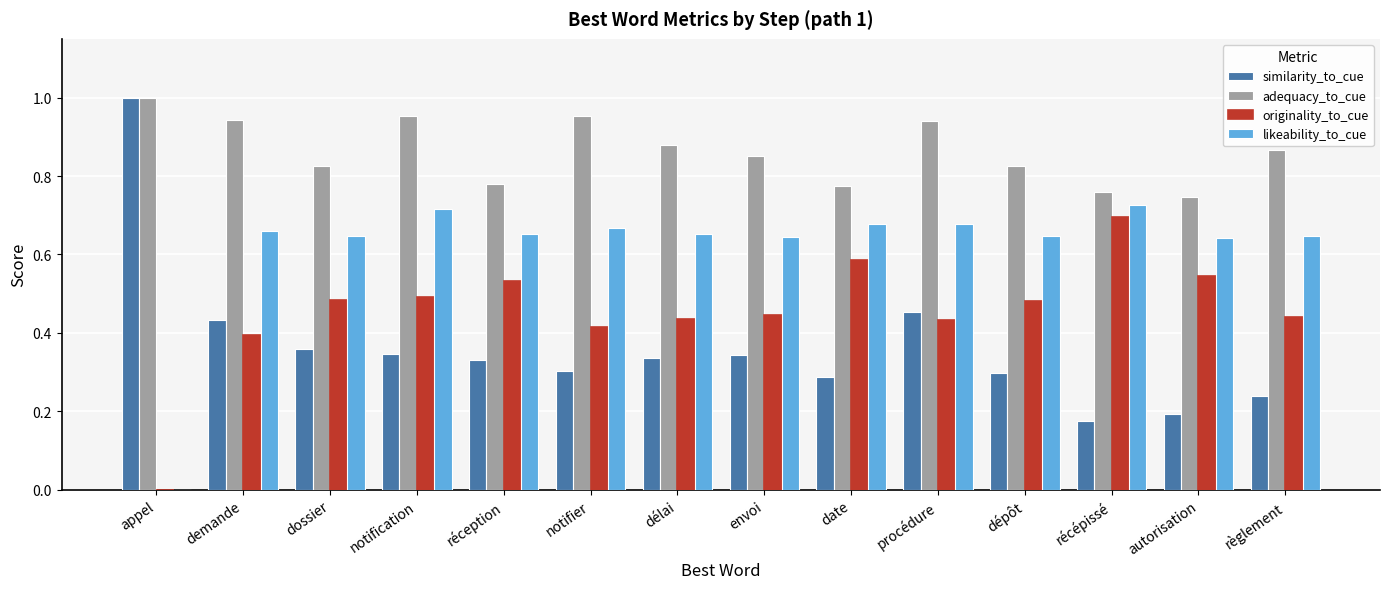

Is it true that likeability_to_cue equals 0.4 at réception?

False